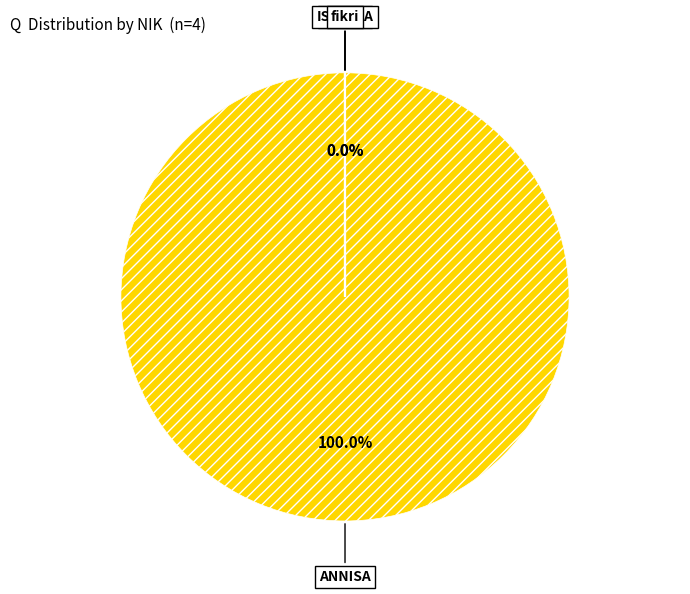

How many slices are in this pie chart?

4